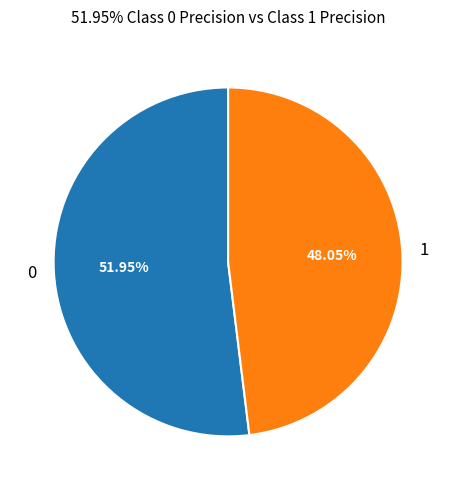

To the nearest percent, what is the difference between the largest and smallest slice percentages?

4%